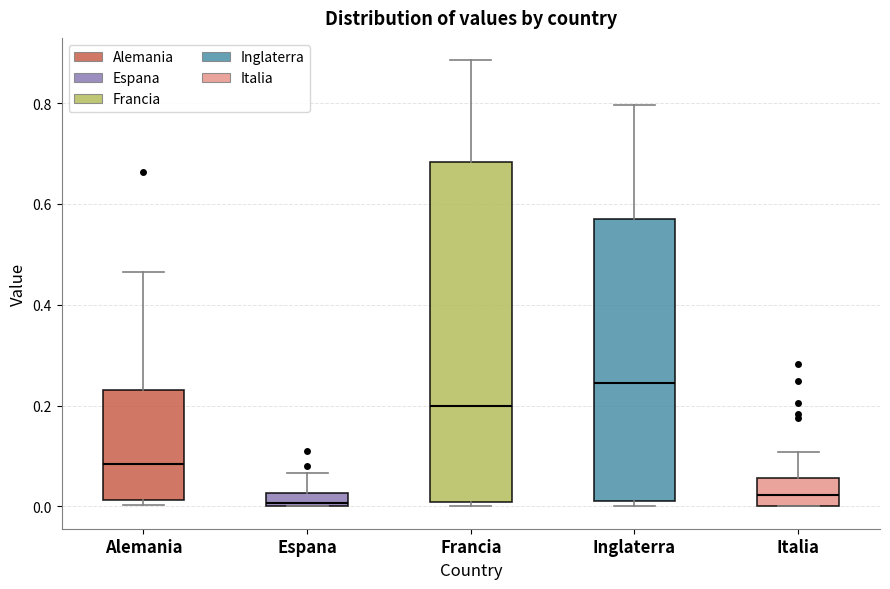

Which box is the tallest, from its lower edge to its upper edge?

Francia